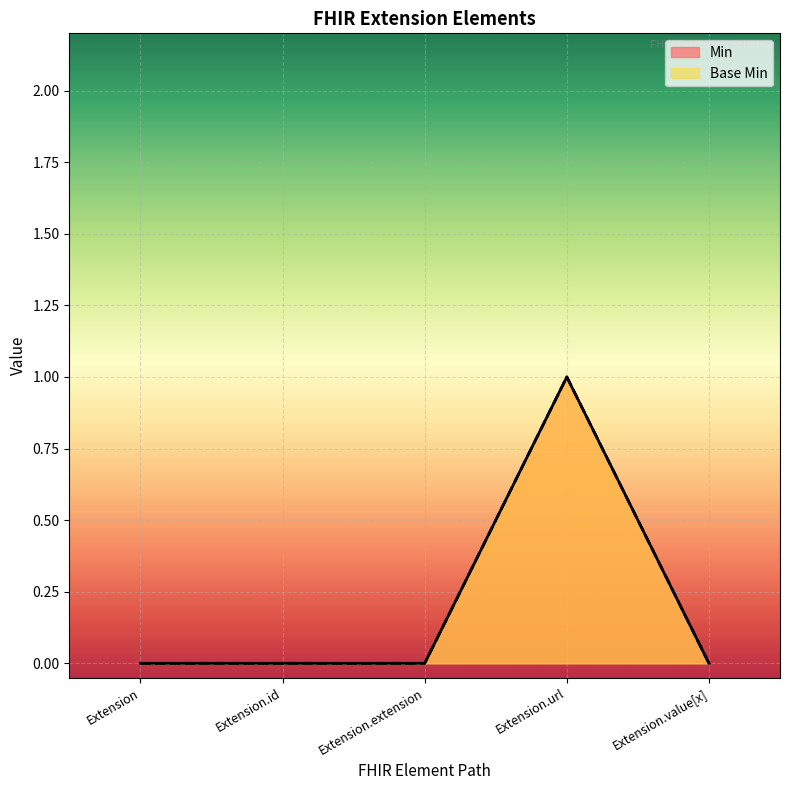

What are all the series names shown in the legend?

Min, Base Min